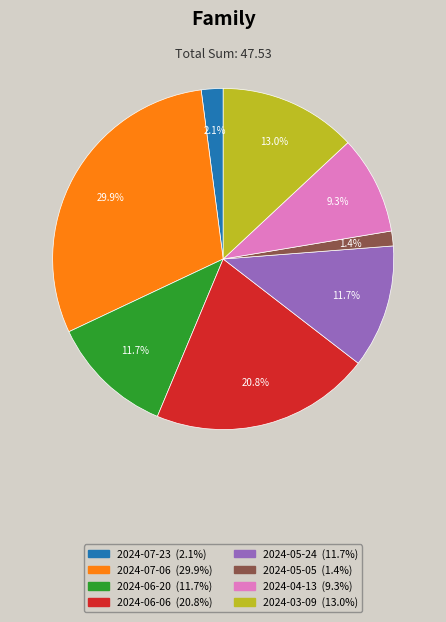

To the nearest percent, what is the average slice percentage?

12%